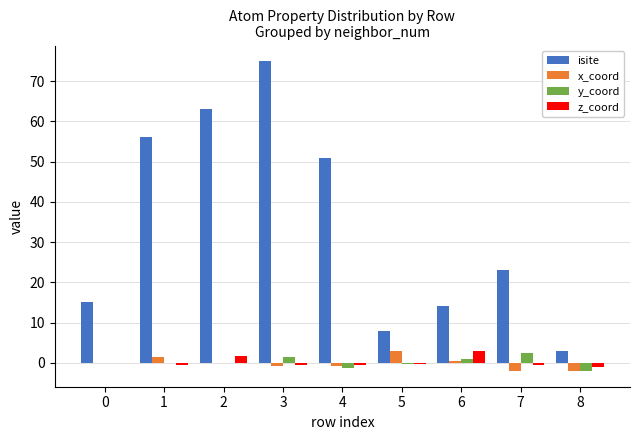

True or false: z_coord has a value of -0.5 at 3.

True